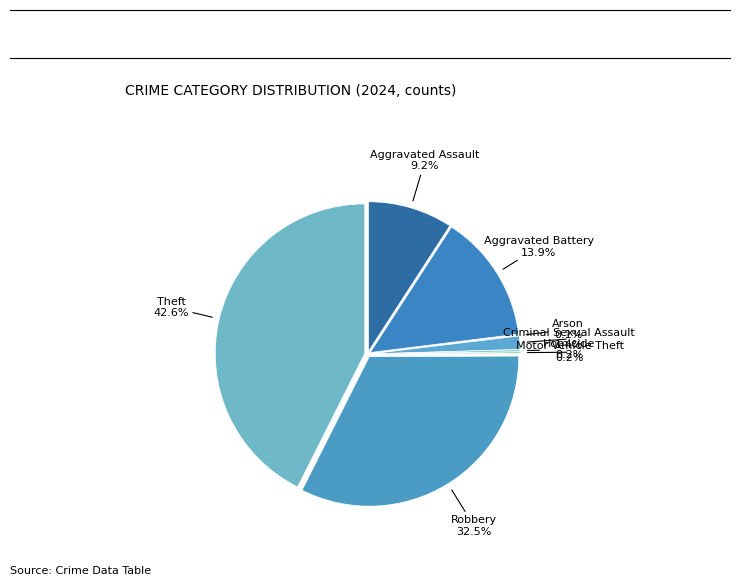

Count the number of slices in the pie.

8